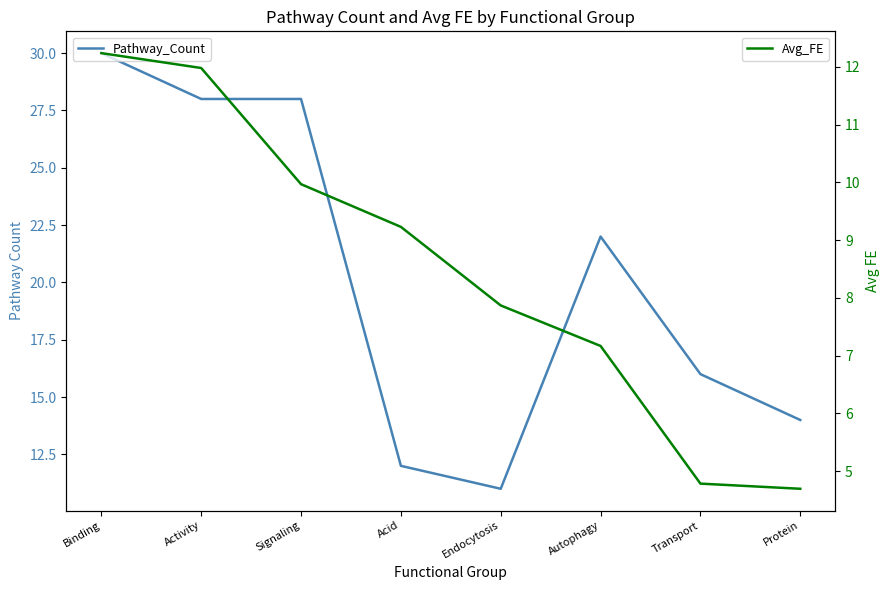

The Pathway_Count series shows 6.3 at Transport. True or false?

False